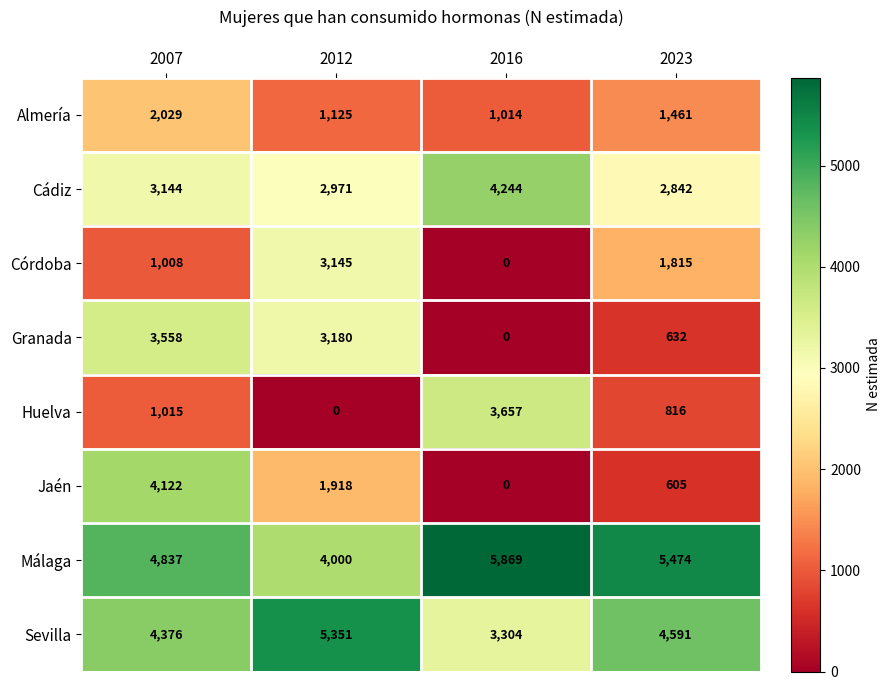

How many Granada values are between 632 and 3558?

3